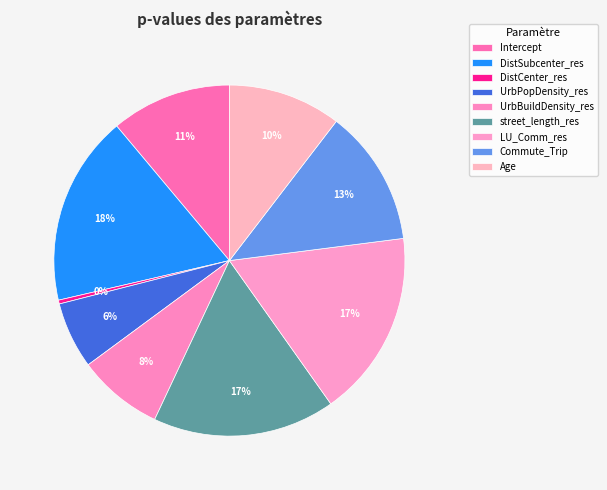

Does Intercept represent more than half of the total?

No